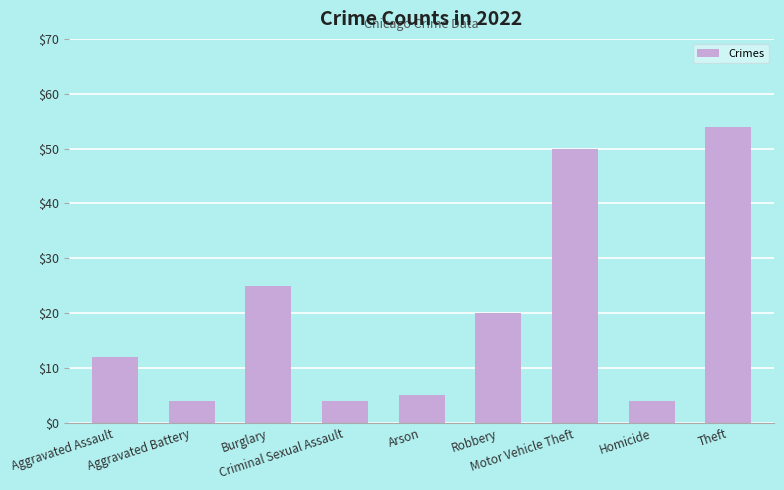

True or false: the data shows 20 at Robbery.

True